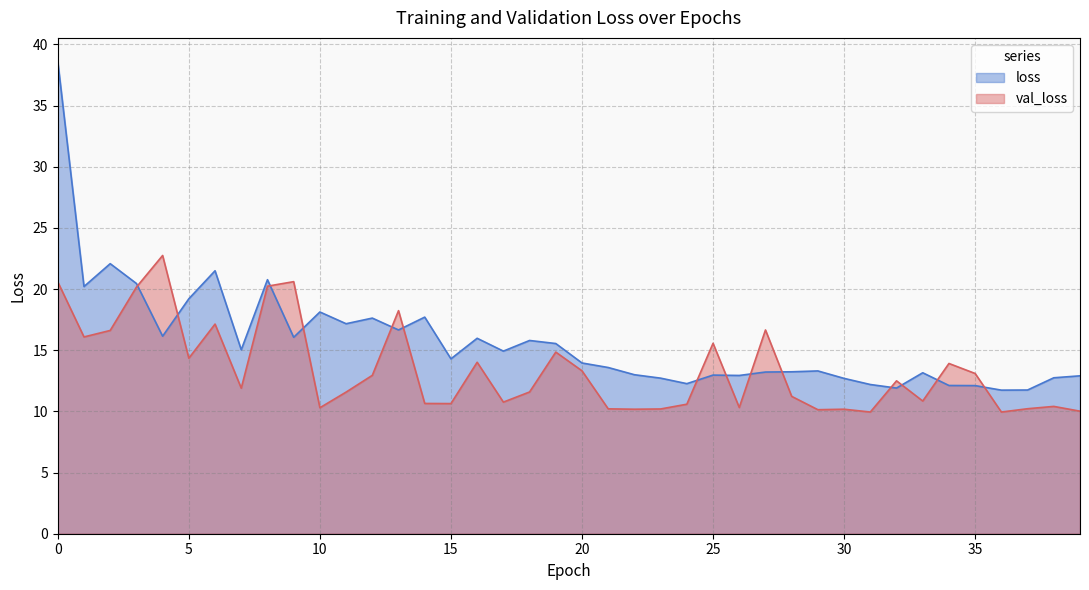

Where is loss nearest to the value 25?

2